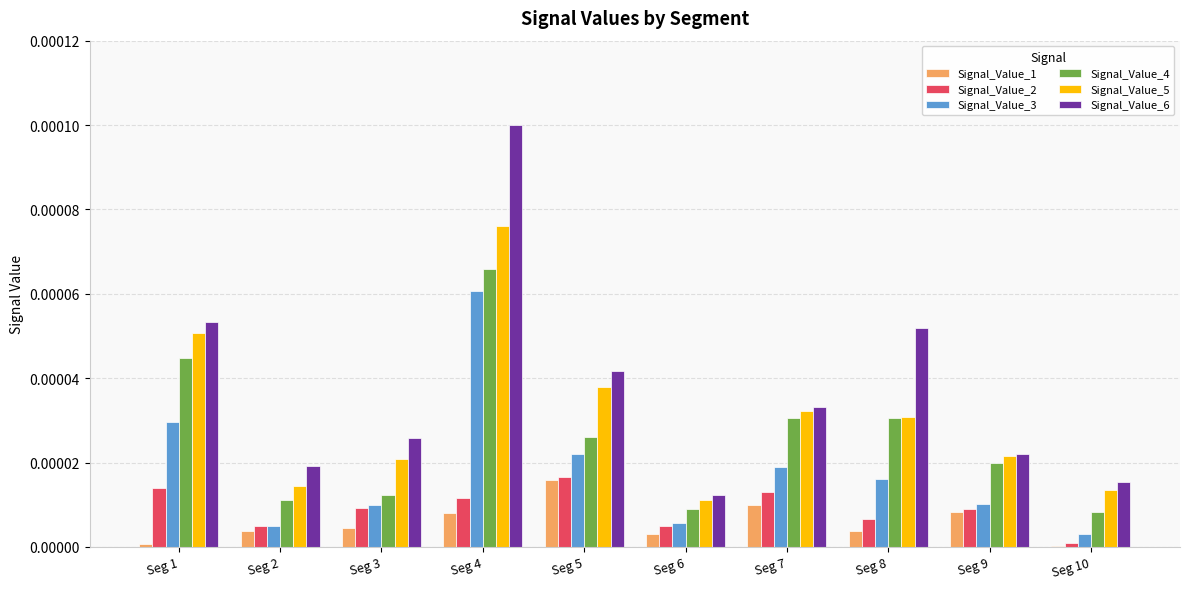

At which category is the sum across all series the highest?

Seg 4